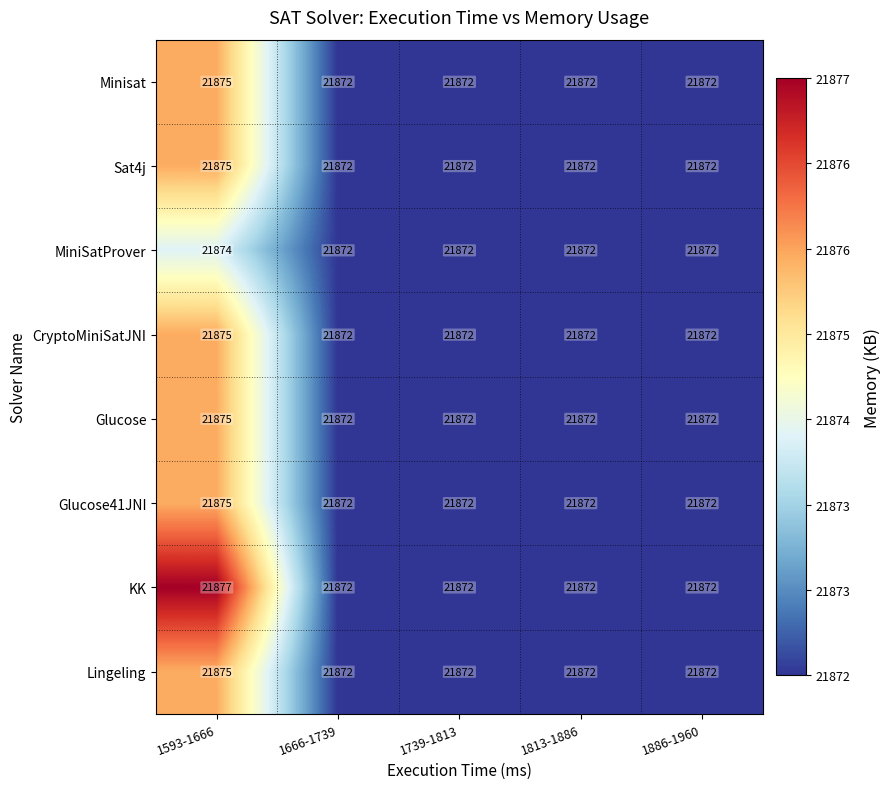

What is the sum of the CryptoMiniSatJNI values at 1593-1666 and 1886-1960?

43747